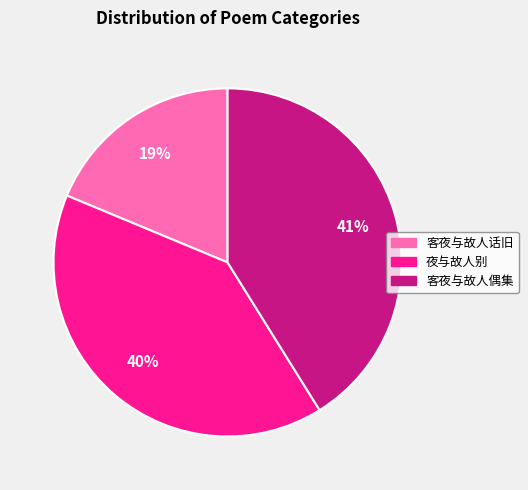

Is there a majority slice in this chart?

No